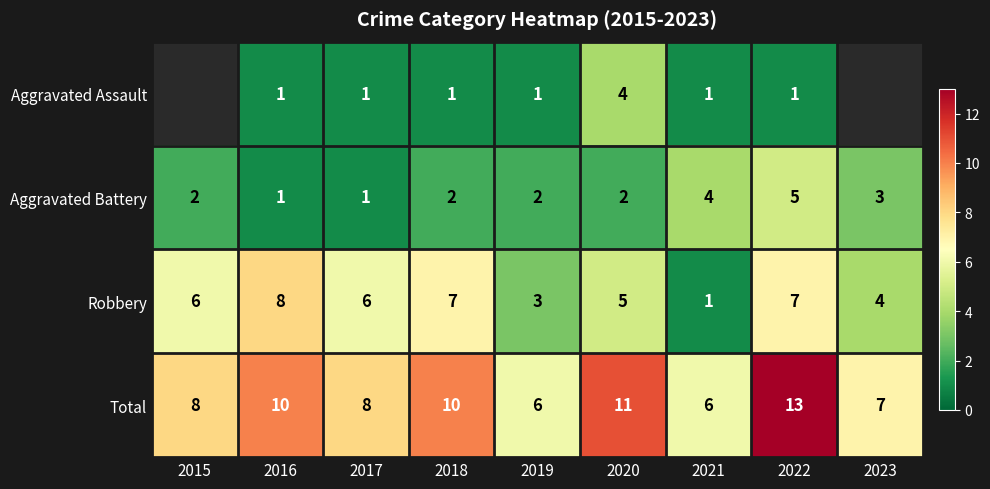

What is the difference between the maximum and minimum values in the Robbery series?

7